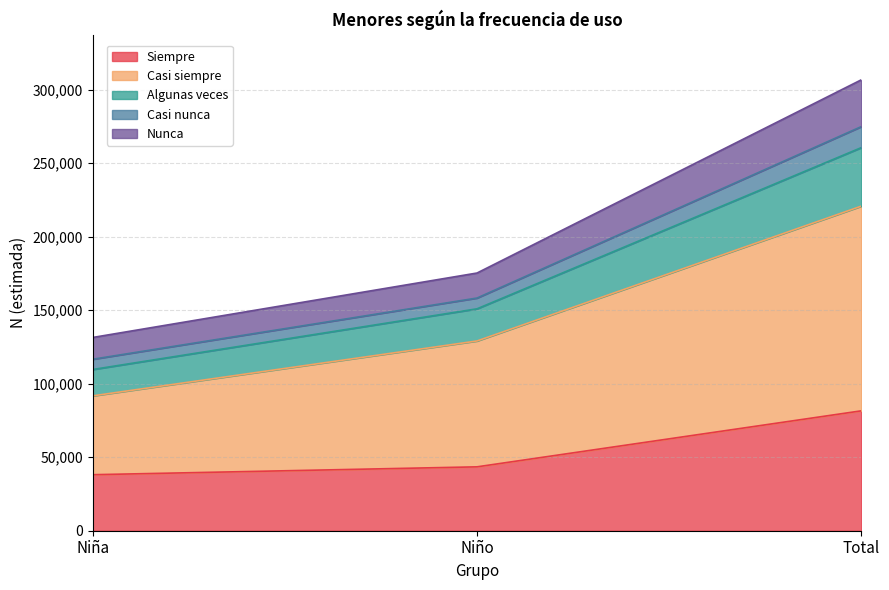

At which category does the chart reach its peak across all series?

Total